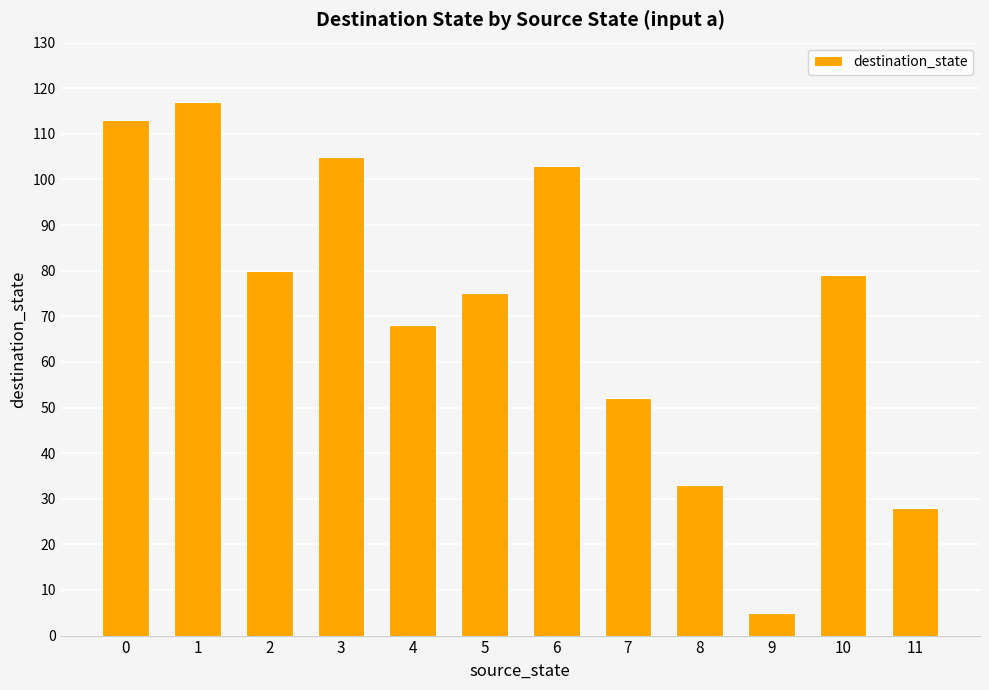

Is it true that the value at 3 is 105?

True